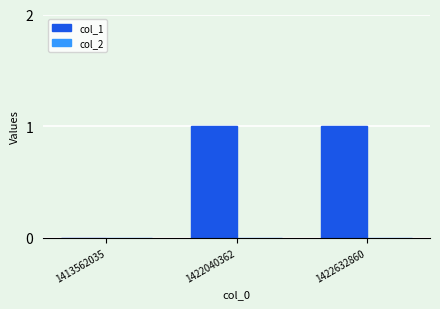

What is the change in value from 1413562035 to 1422632860?

+1